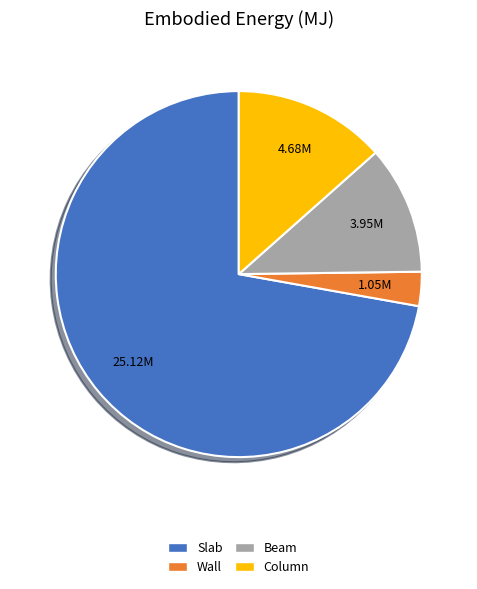

Which slice represents more than half of the pie?

Slab